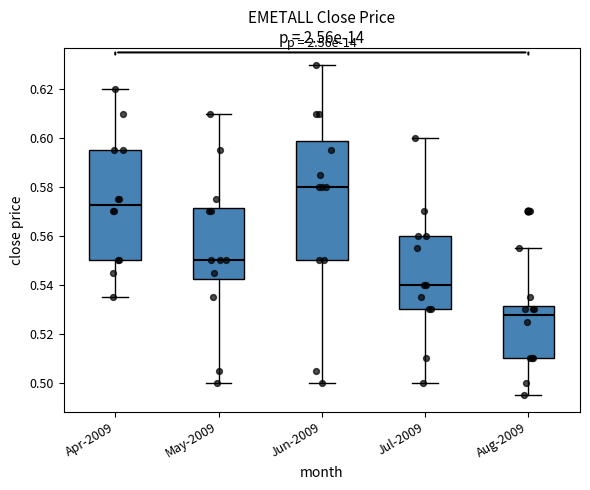

Which box has the highest median line?

Jun-2009